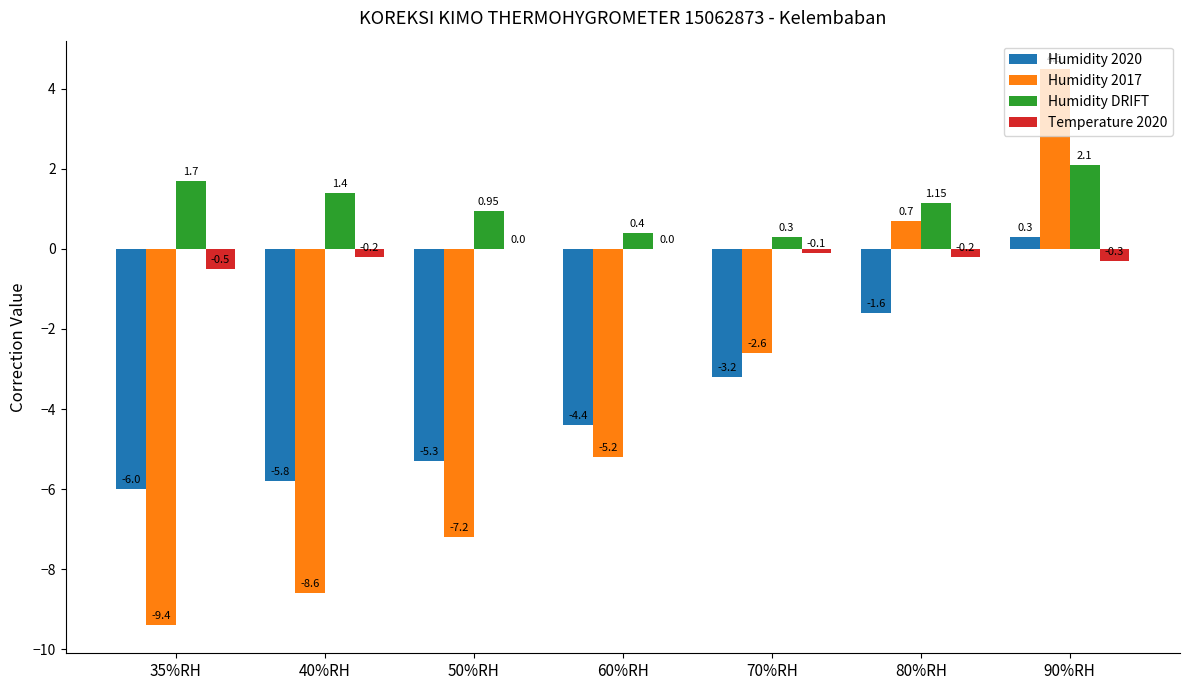

True or false: Humidity 2020 has a value of -5.3 at 50%RH.

True